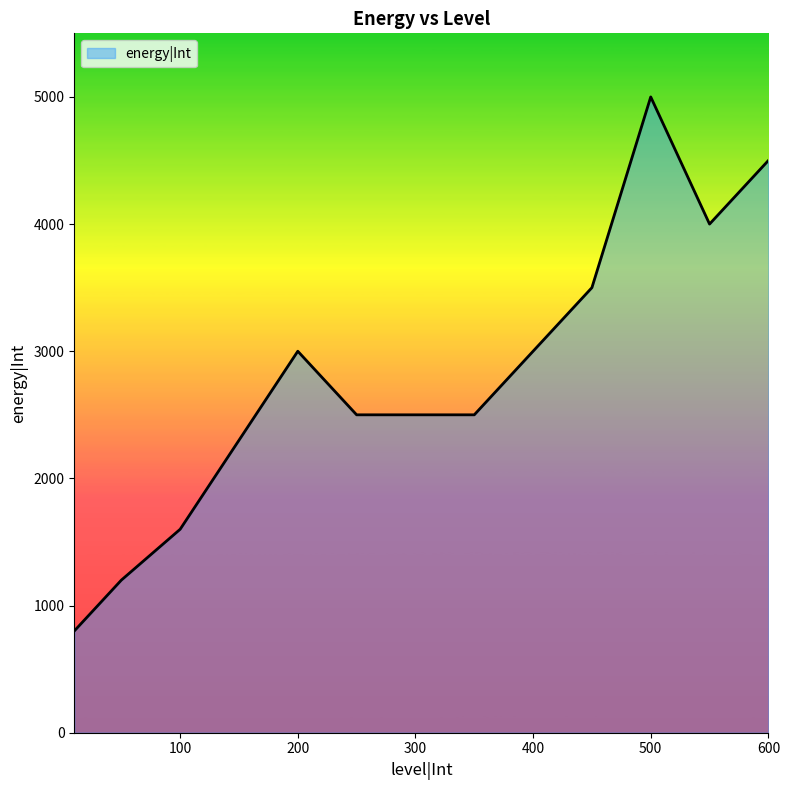

What is the difference between the maximum and second lowest values?

3800